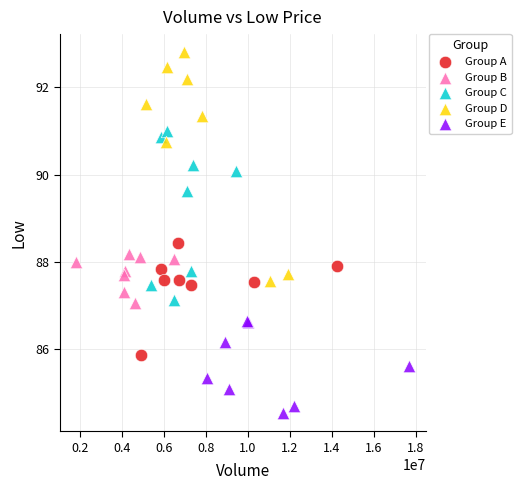

Which series contains the lowest Y value?

Group E